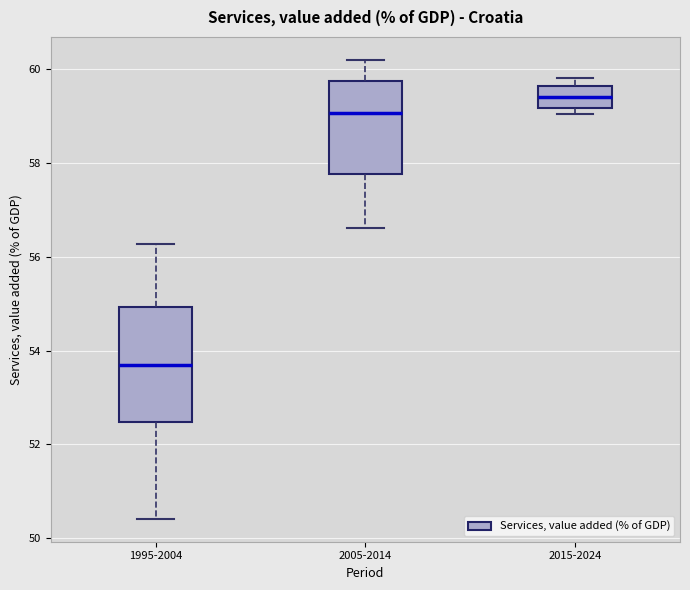

Reading left to right, read every box against the y-axis: the position of its median line, the range the box covers, and the ends of its whiskers. The values are not printed on the chart, so give them approximately, as read against the axis.

1995-2004: median 53.6, box 52.4 to 55.0, whiskers 50.4 to 56.2
2005-2014: median 59.0, box 57.8 to 59.8, whiskers 56.6 to 60.2
2015-2024: median 59.4, box 59.2 to 59.6, whiskers 59.0 to 59.8